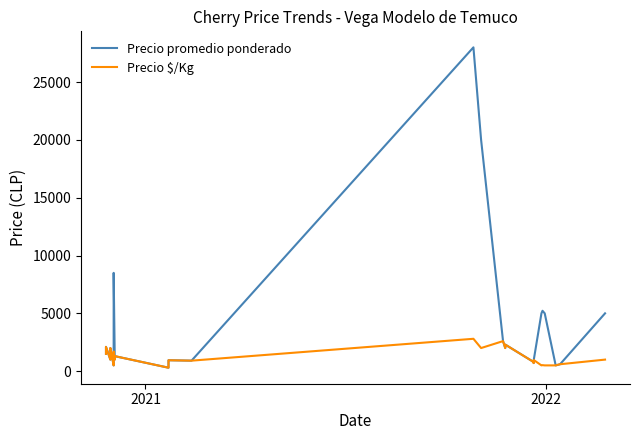

What is the lowest value of the Precio $/Kg series?

300